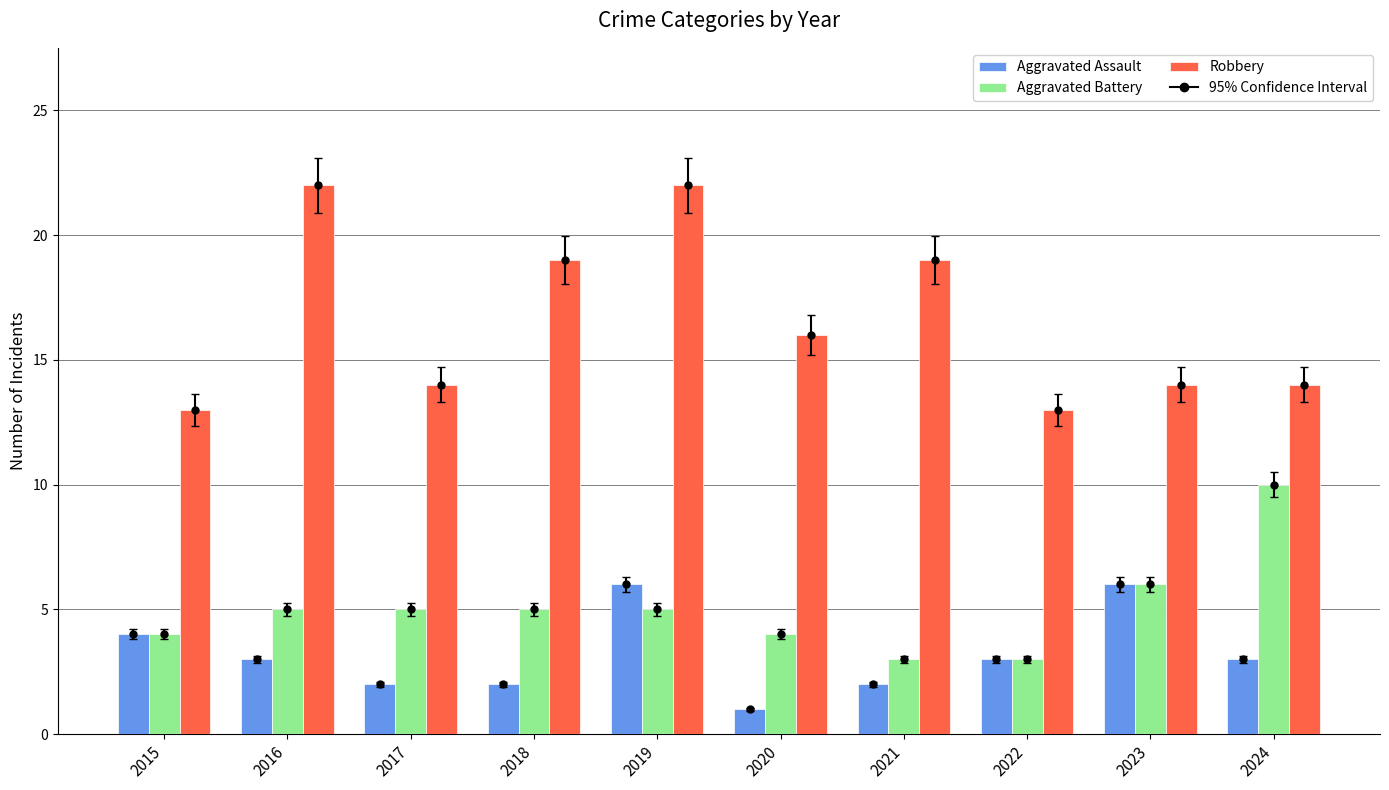

What is the total value across all series at 2022?

19